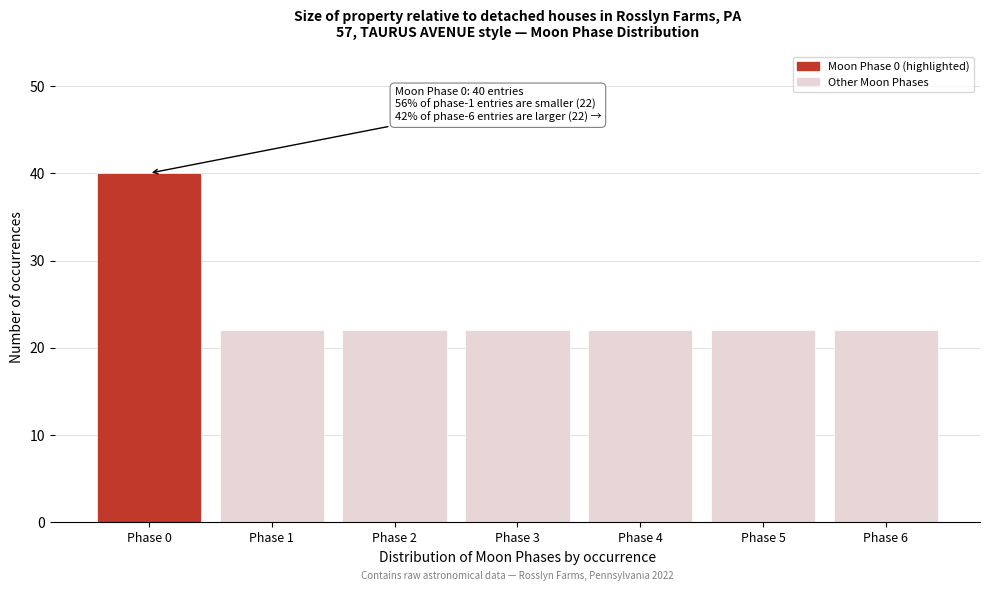

Reading left to right, transcribe all the data shown in this chart.

40	22	22	22	22	22	22